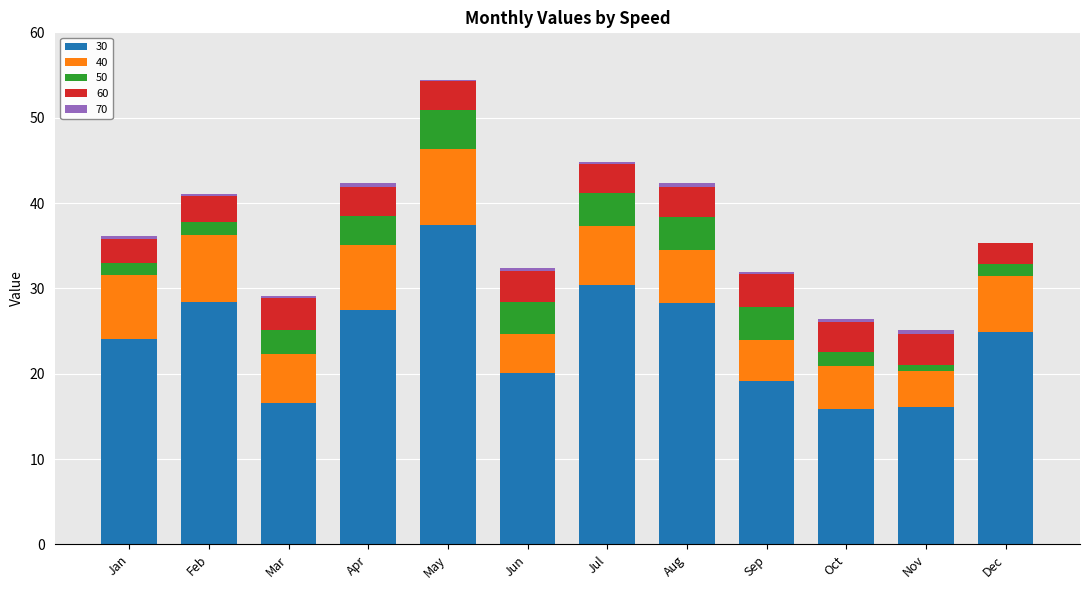

Is it true that 30 equals 24.0 at Jan?

True